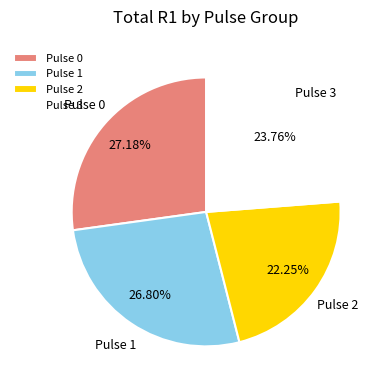

Is the sum of Pulse 2 and Pulse 3 greater than half?

No